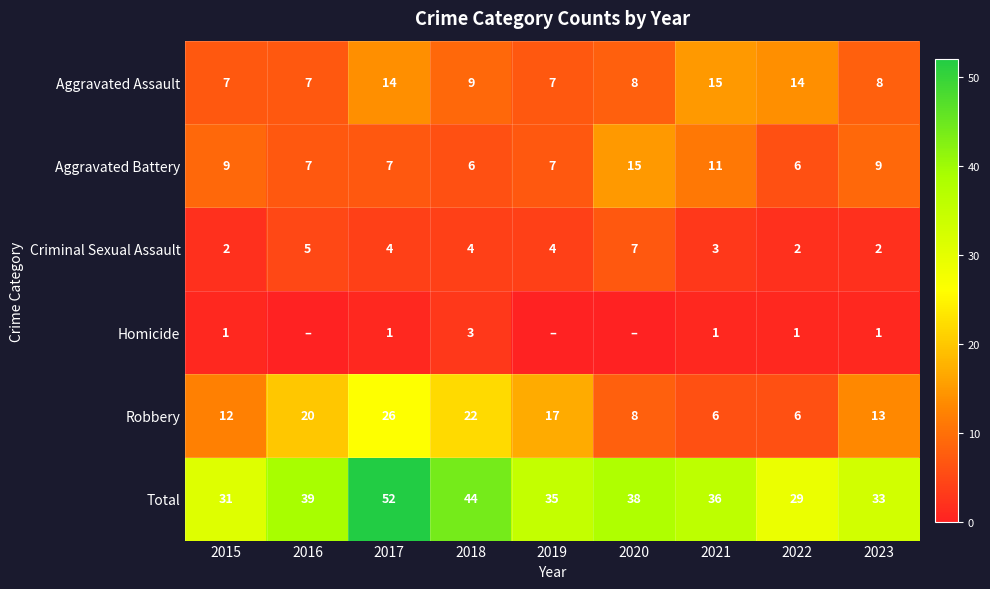

Between 2019 and 2016, which is larger?

2019